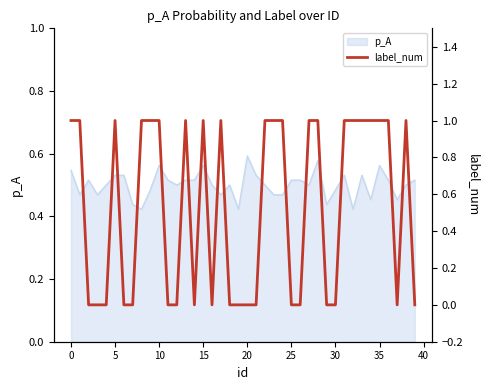

What is the sum of all values?

21